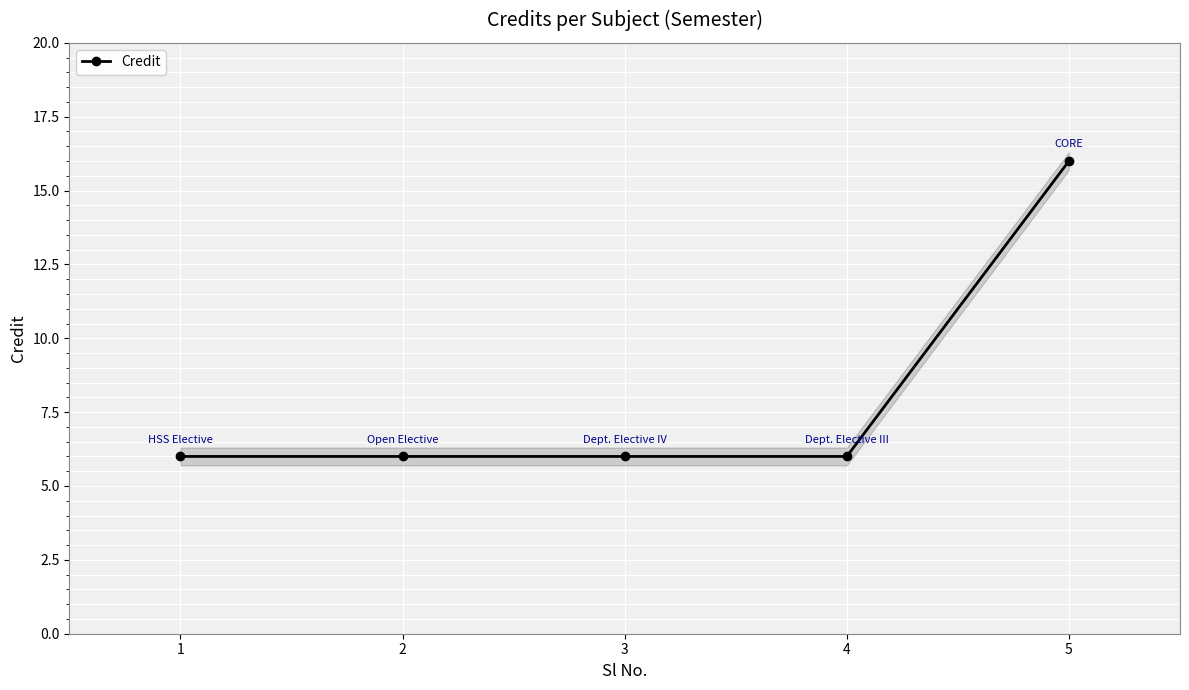

Reading left to right, what are all the values shown in this chart?

1=6	2=6	3=6	4=6	5=16